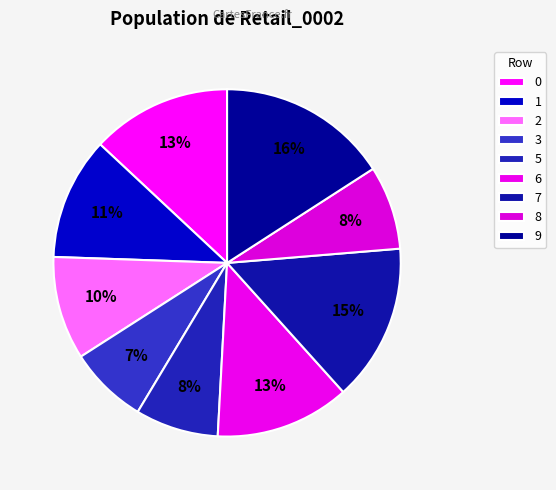

True or false: 3 accounts for 1% of the total.

False